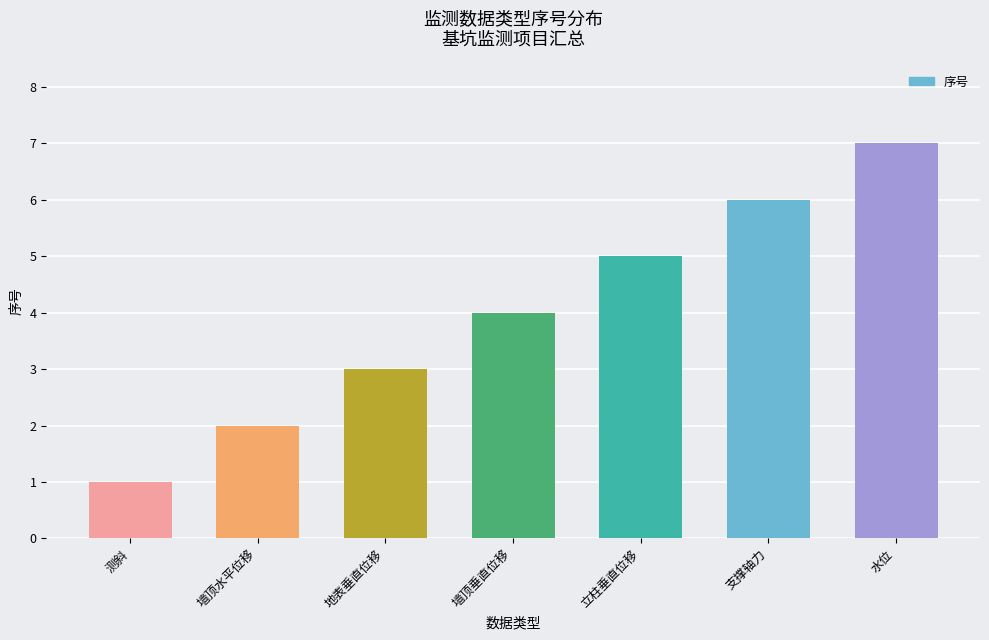

The value at 地表垂直位移 is 3. True or false?

True